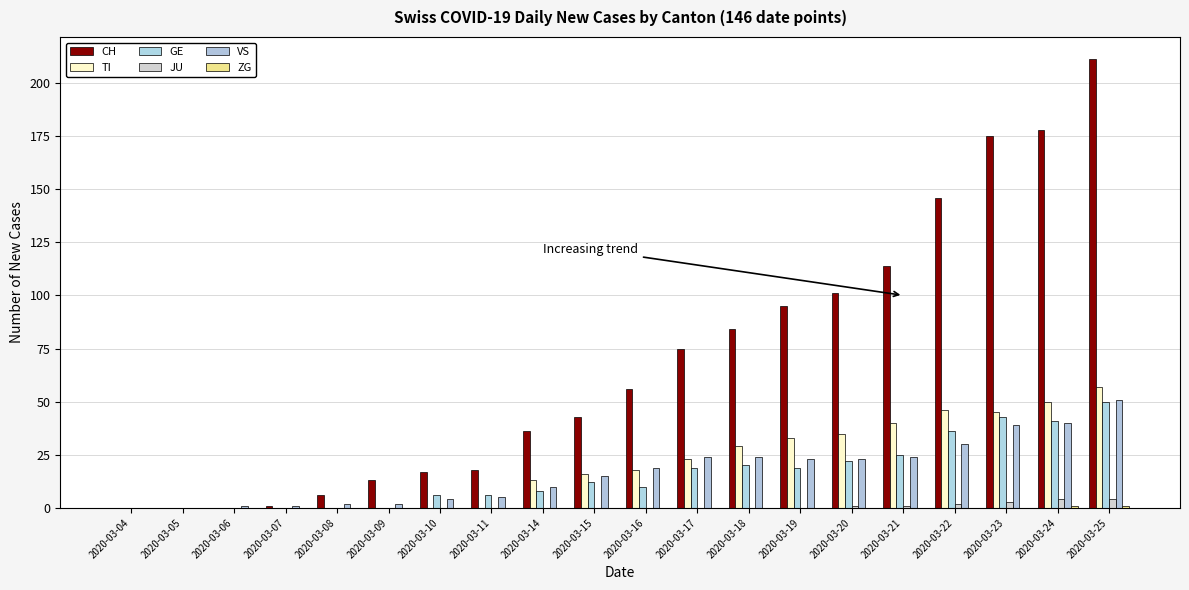

Rank the series at 2020-03-07 from highest to lowest value.

CH, VS, TI, GE, JU, ZG